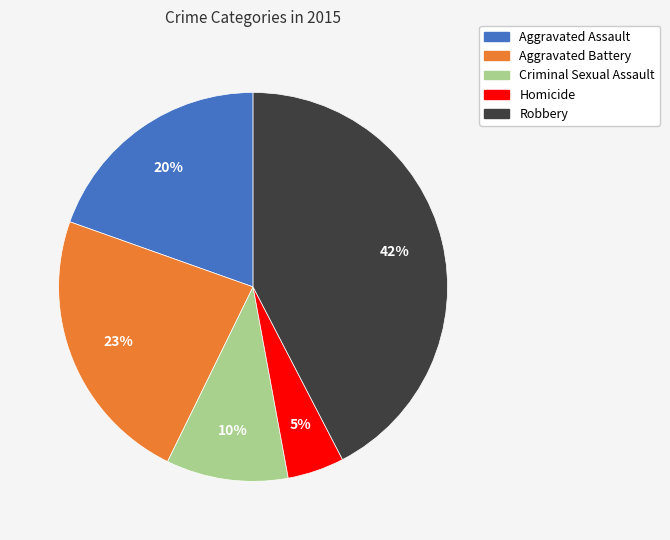

True or false: Homicide accounts for 5% of the total.

True